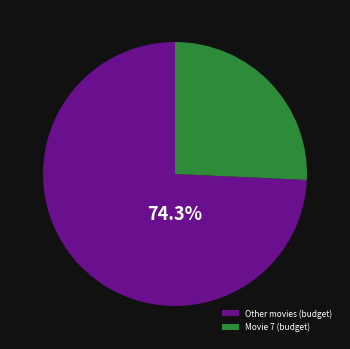

Is there a majority slice in this chart?

Yes